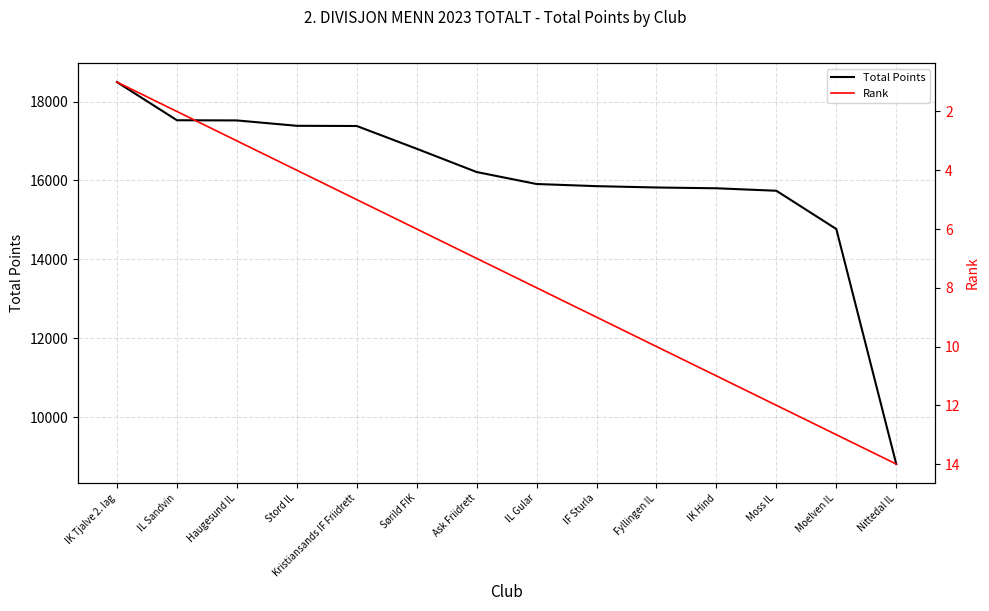

How many lines are shown in the chart?

2